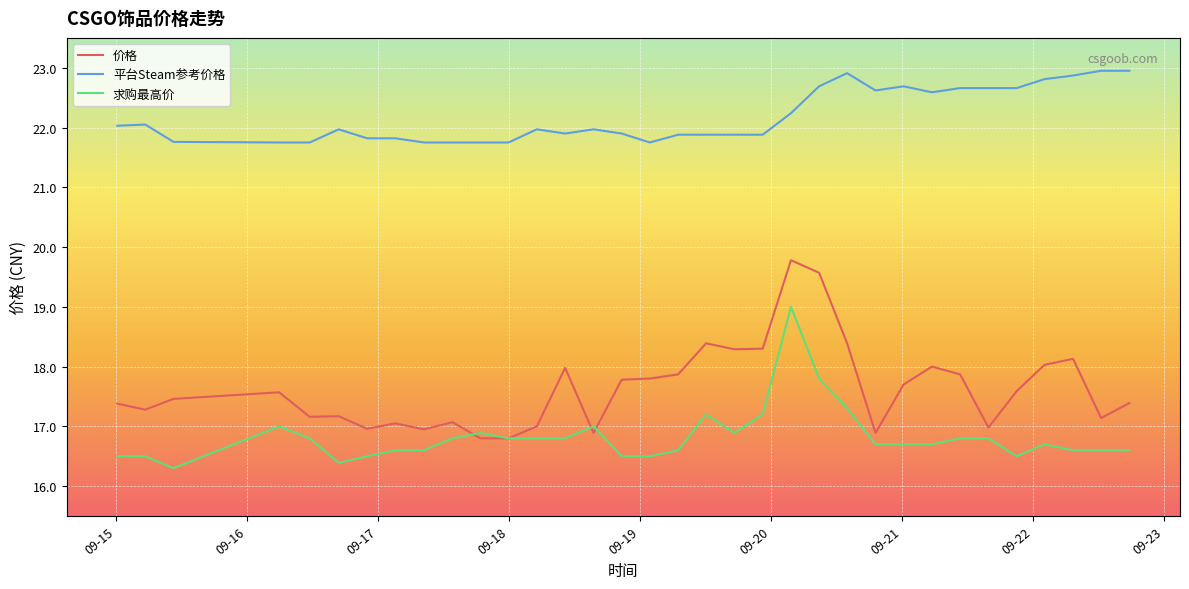

True or false: 求购最高价 and 平台Steam参考价格 cross at least once.

False